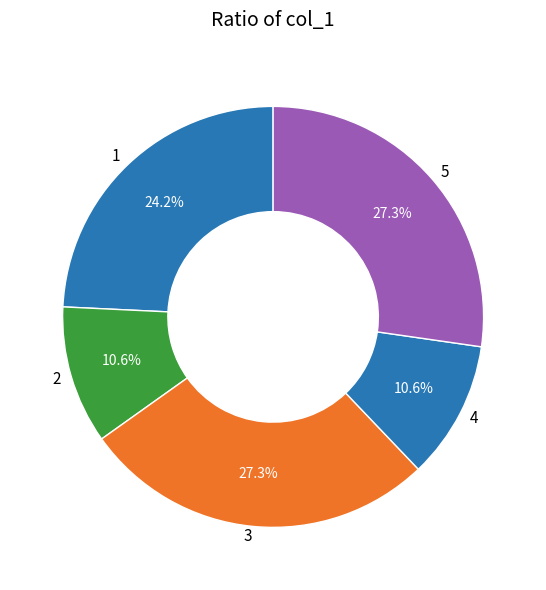

How many slices are in this pie chart?

5